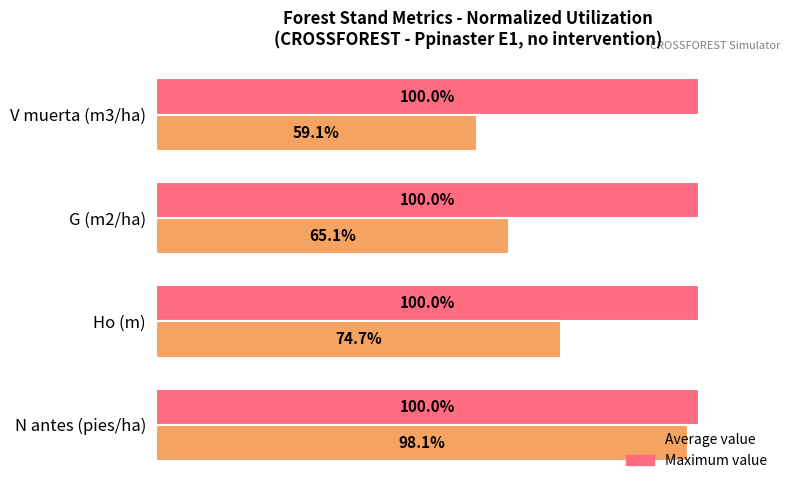

Which category has the lowest value across all series?

V muerta (m3/ha)